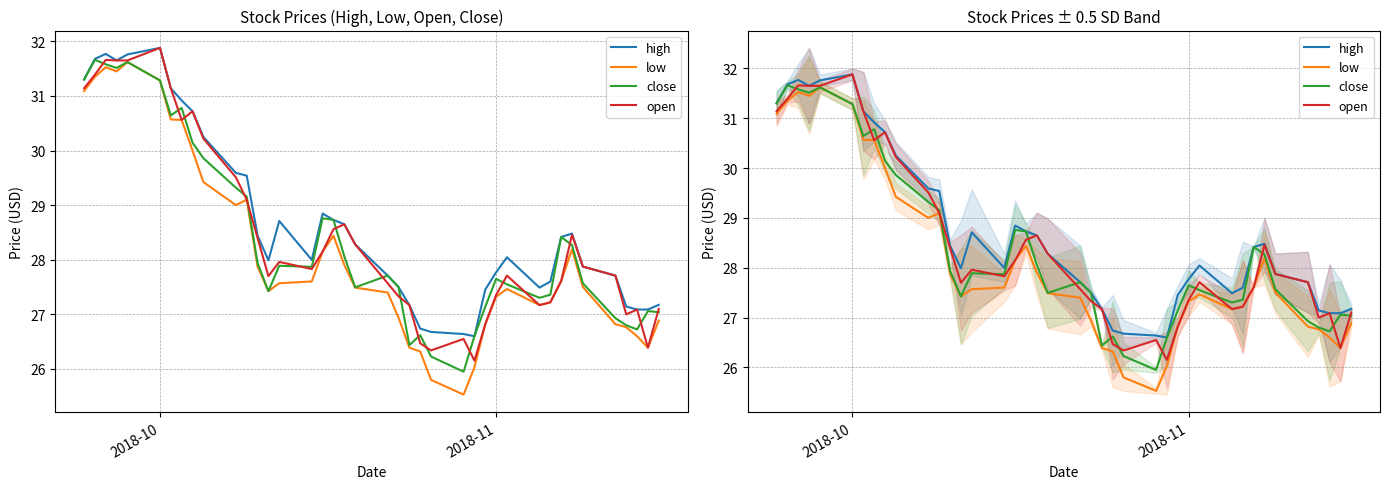

What is the value of the low point at the 17th from the left?

28.1